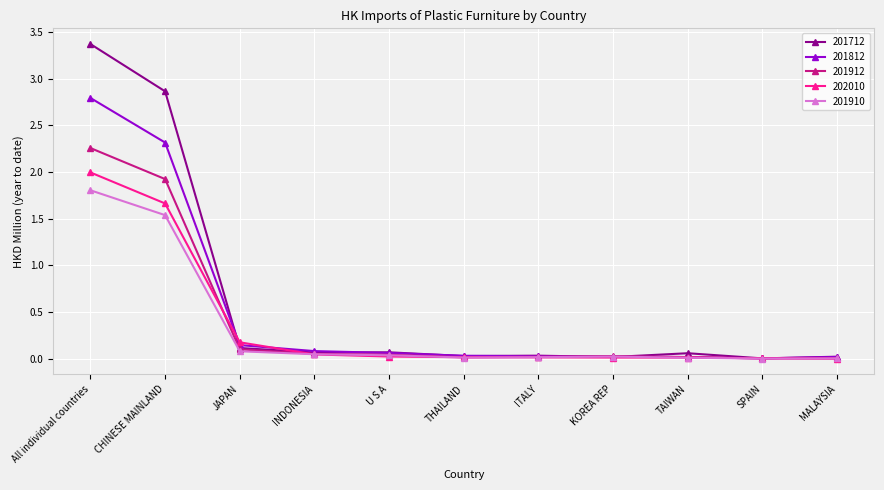

The 201912 series shows 3.2 at CHINESE MAINLAND. True or false?

False